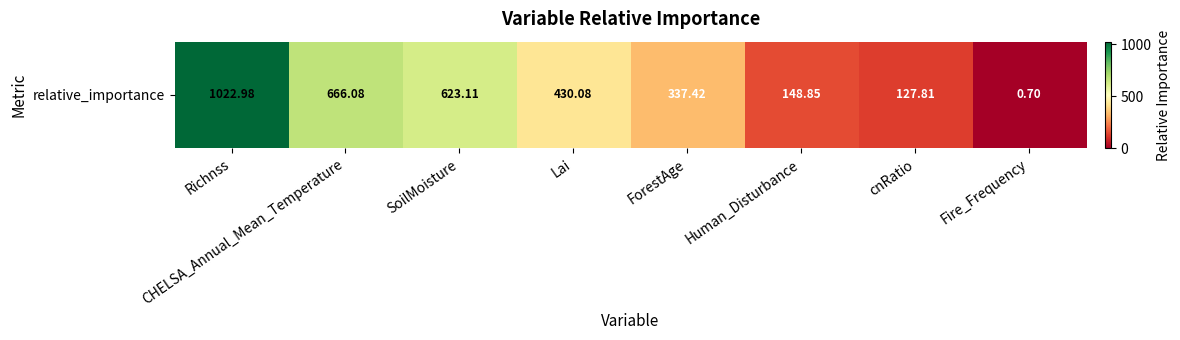

What is the minimum value shown in the chart?

0.7